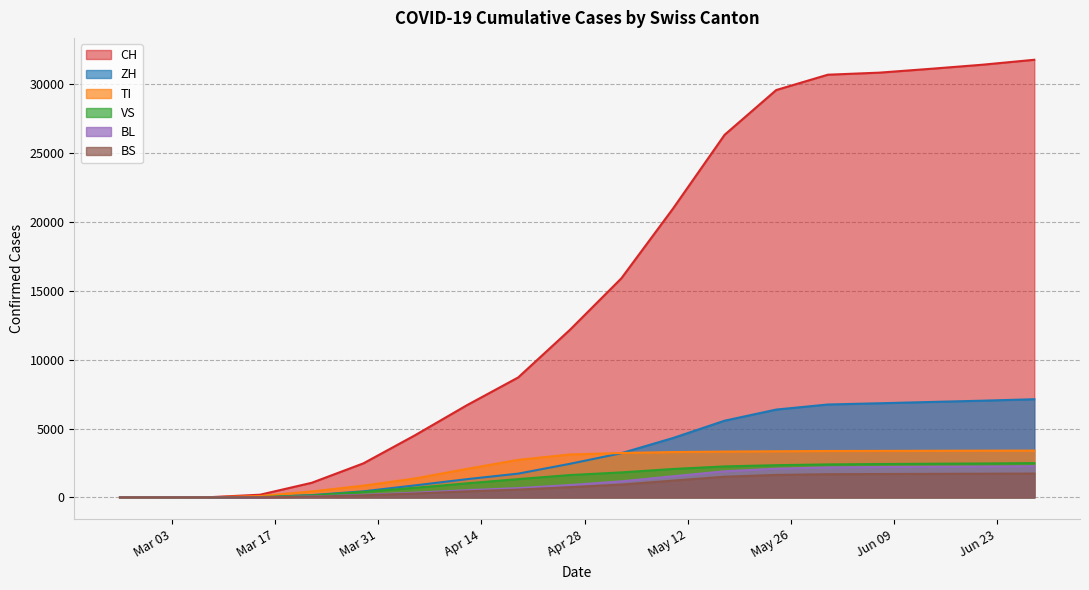

At which label does ZH reach its peak?

2020-06-28